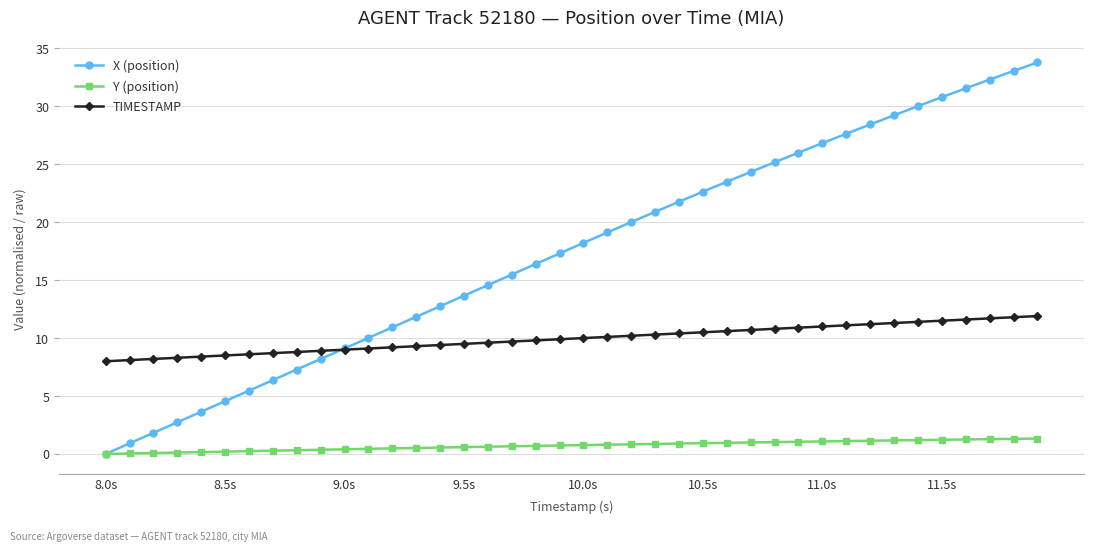

True or false: TIMESTAMP and Y (position) intersect in this chart.

False